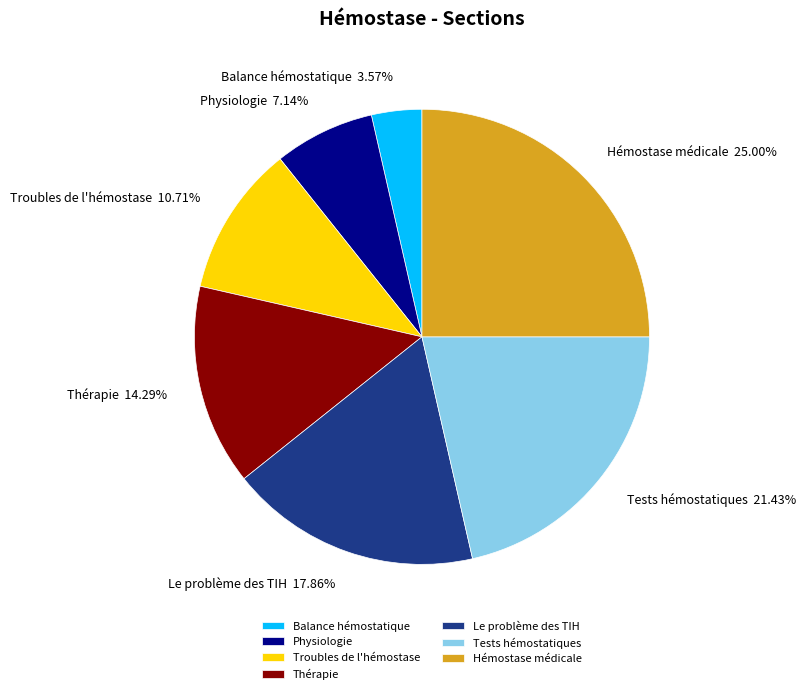

What portion of the pie excludes Thérapie?

85.7%